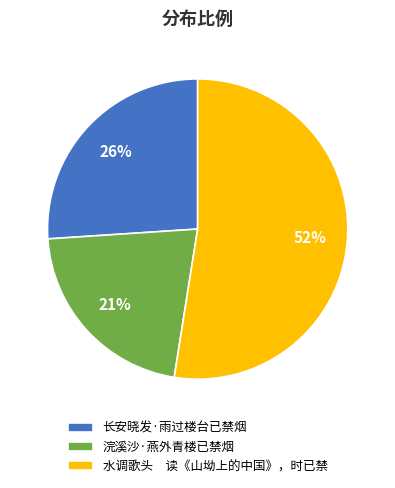

Approximately how many times larger is the value at 浣溪沙·燕外青楼已禁烟 compared to 长安晓发·雨过楼台已禁烟?

0.8